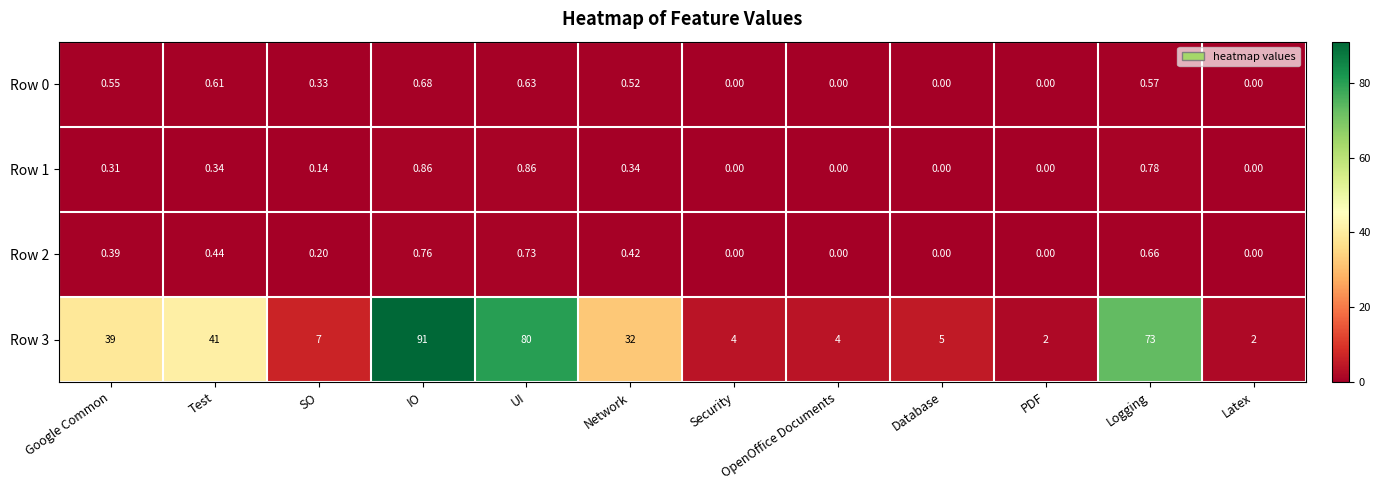

At how many categories does at least one series exceed 64?

3